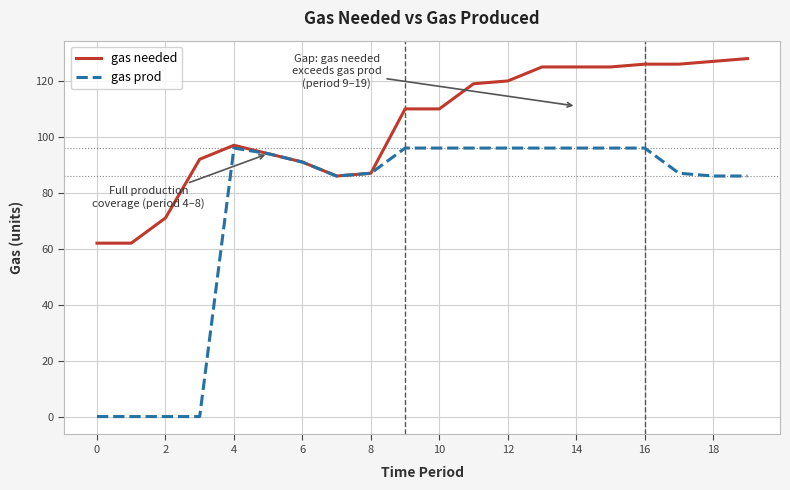

Which series has the largest total across all categories?

gas needed